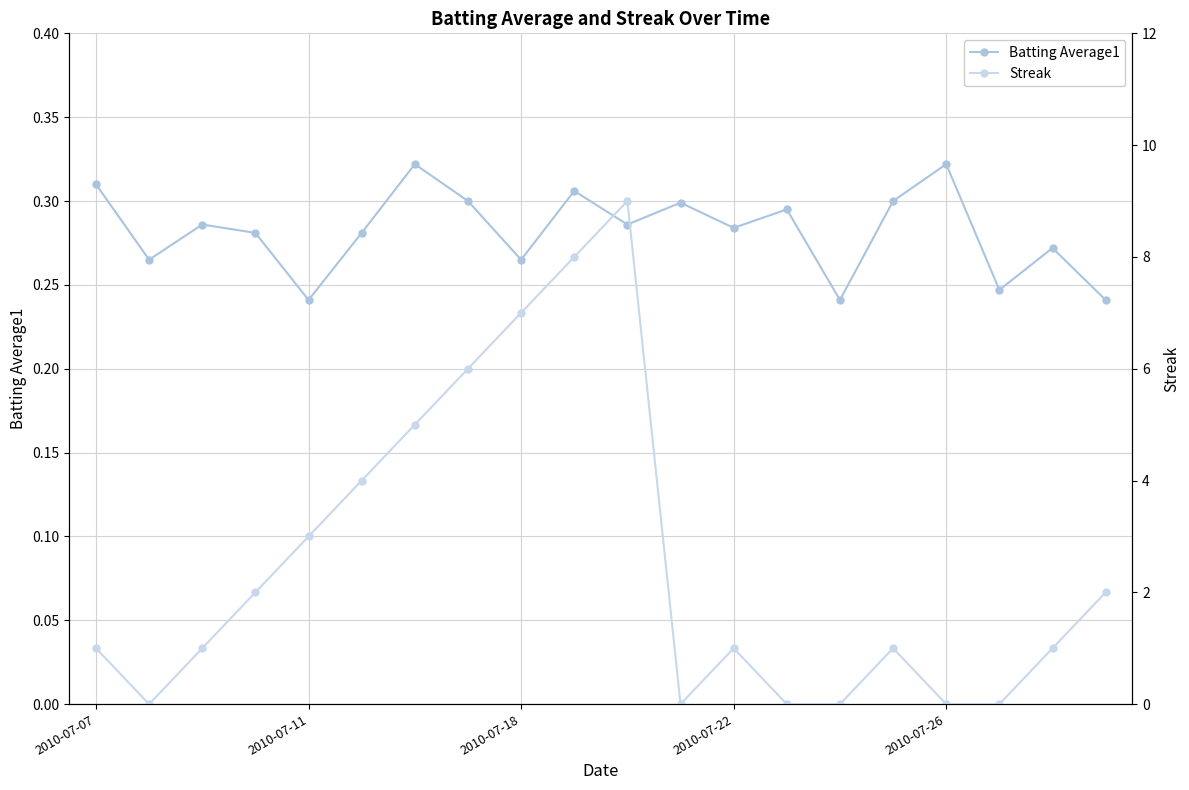

How many lines are shown in the chart?

2